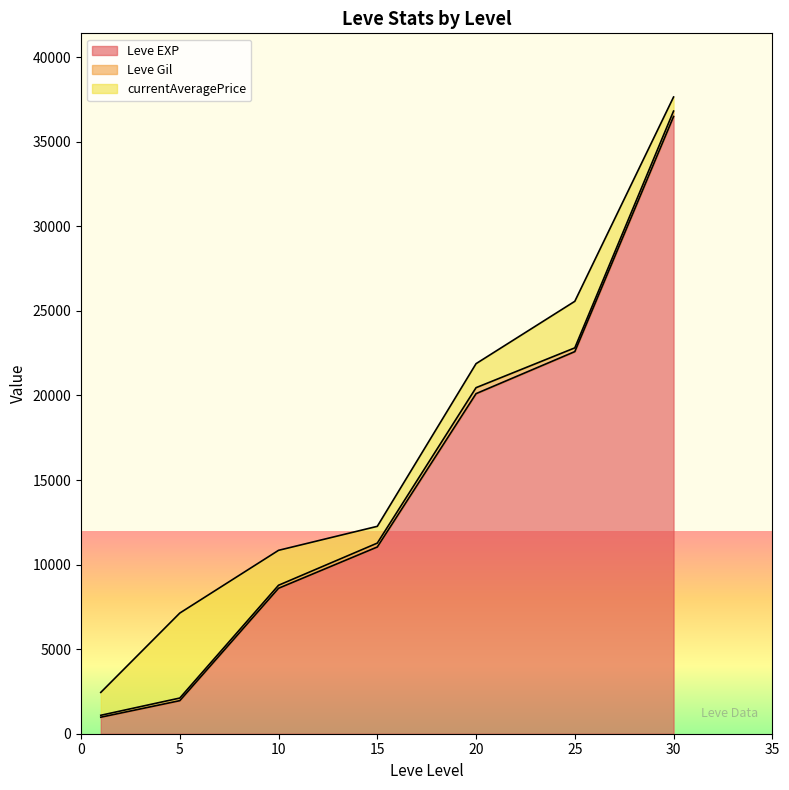

What is the average value of the Leve EXP series?

14537.6